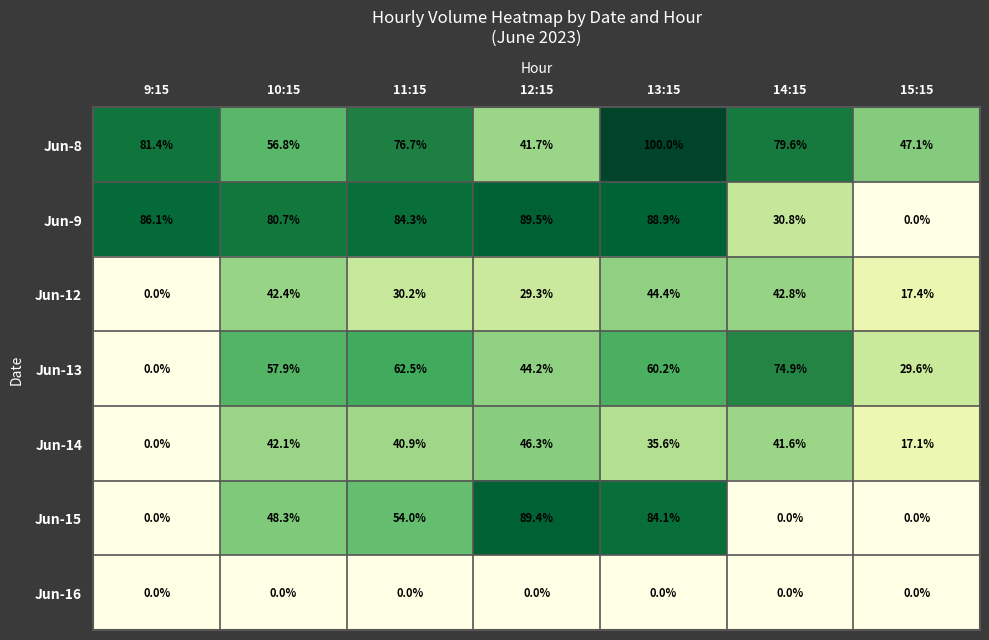

Which series has the largest range (max minus min)?

Jun-9